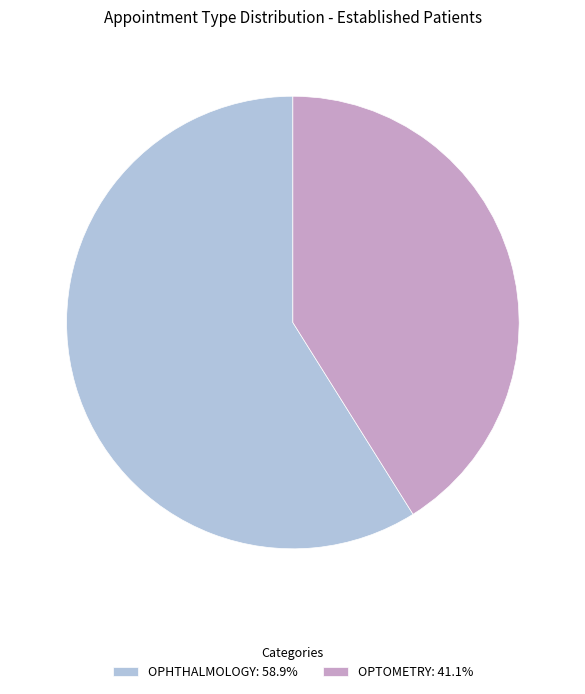

Combined, do OPTOMETRY: 41.1% and OPHTHALMOLOGY: 58.9% account for over 50%?

Yes